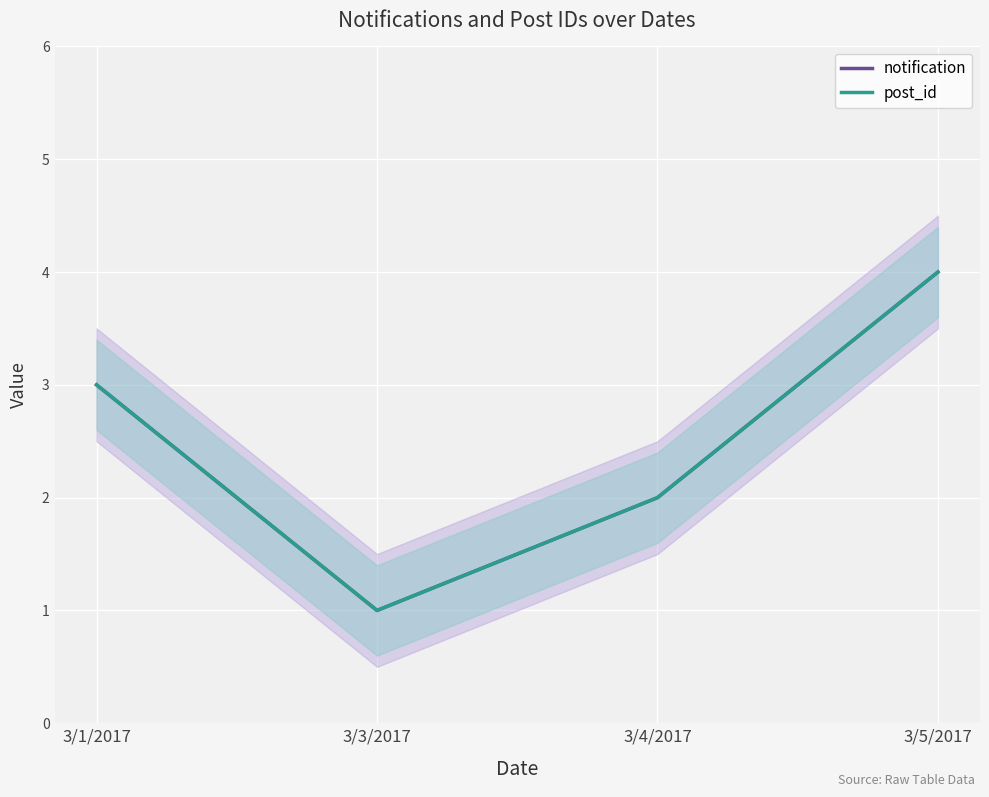

How many lines are shown in the chart?

2